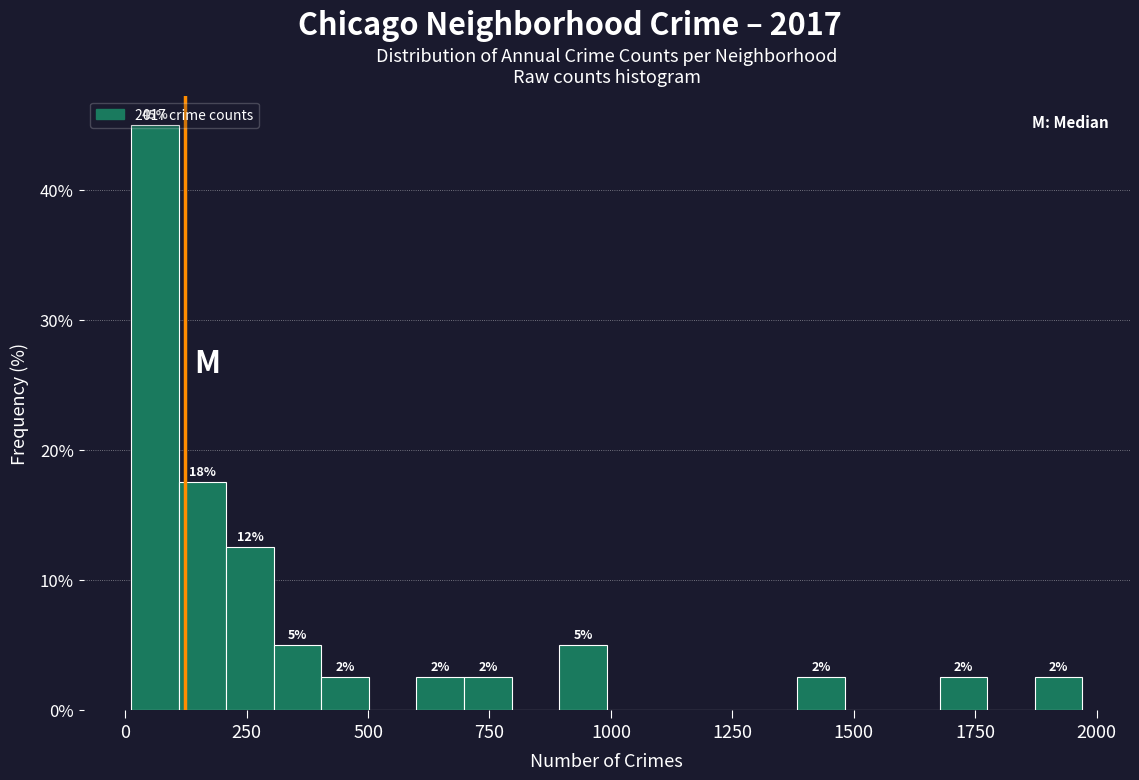

Around what value on the x-axis is the tallest bar? Give the approximate position of its centre, as read against the axis.

50